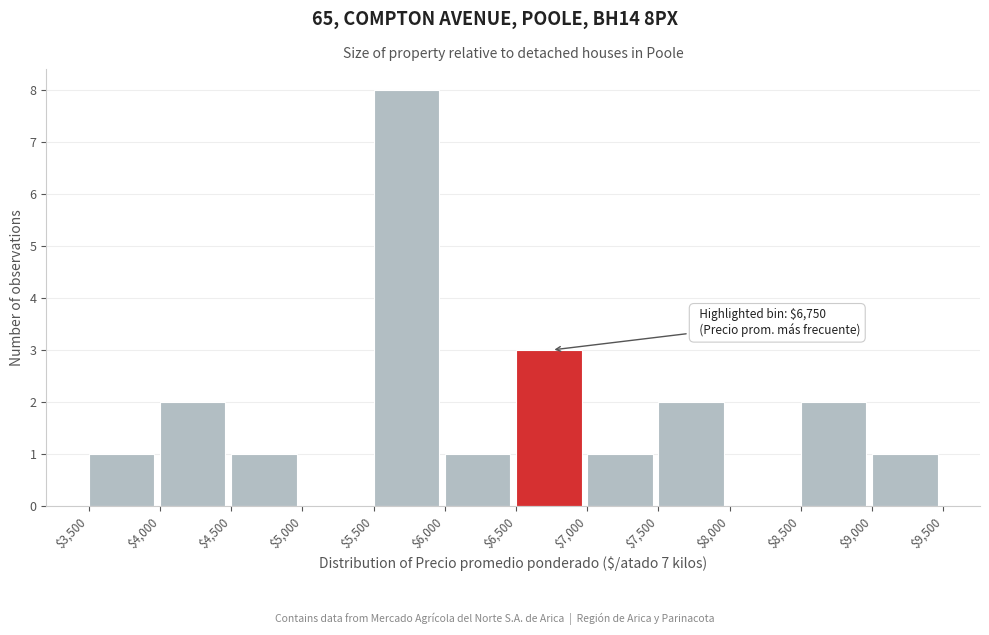

Over which range of the x-axis is the bar tallest?

$5,500 to $6,000